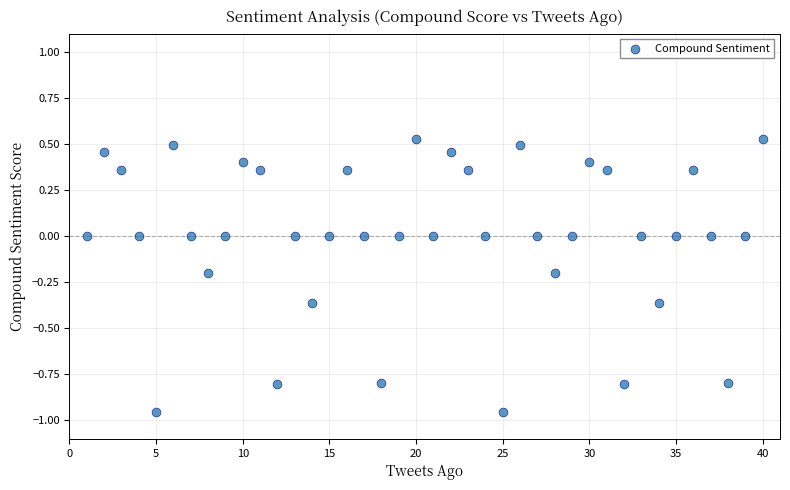

What is the range of X values (max minus min)?

39.0